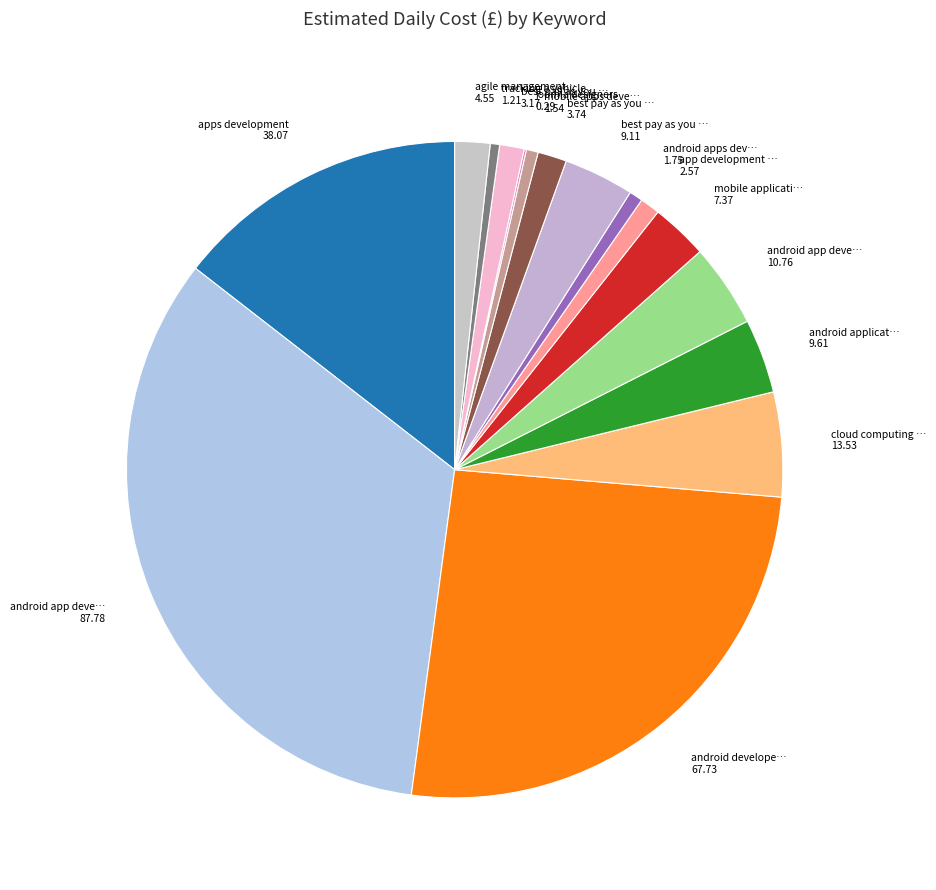

Count the number of slices in the pie.

16